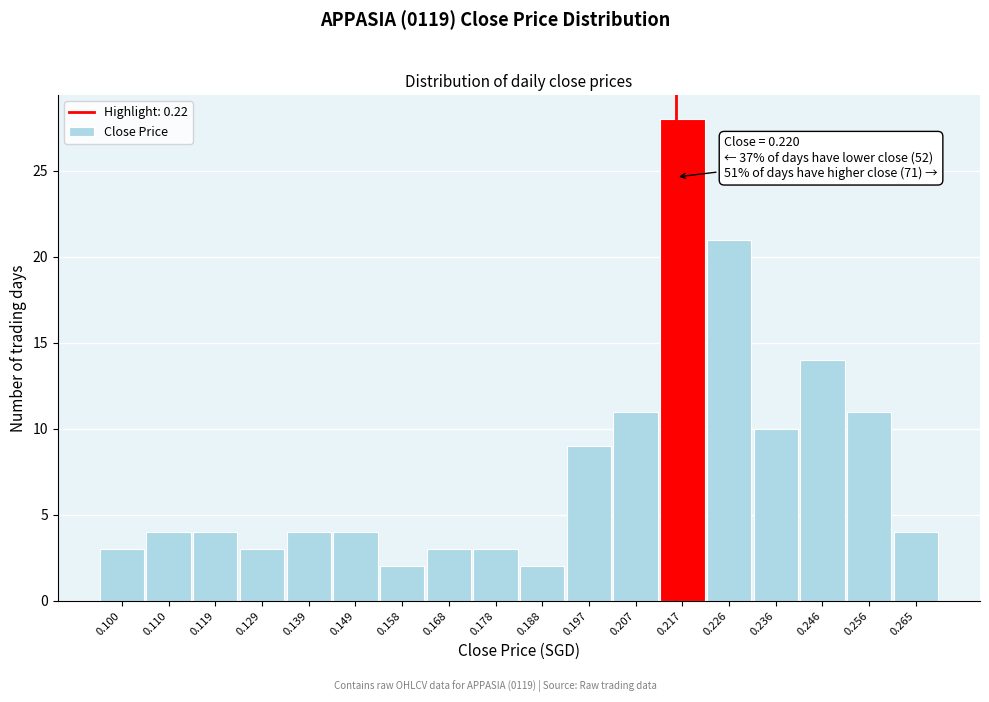

Reading right to left, list all the values displayed in this chart.

4	11	14	10	21	28	11	9	2	3	3	2	4	4	3	4	4	3